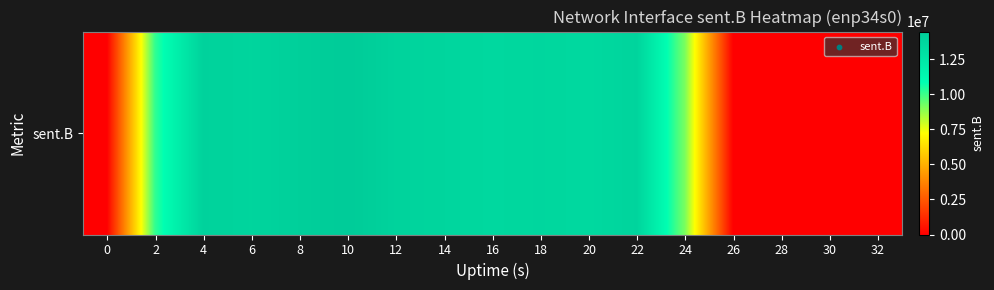

What is the maximum value shown in the chart?

14458940